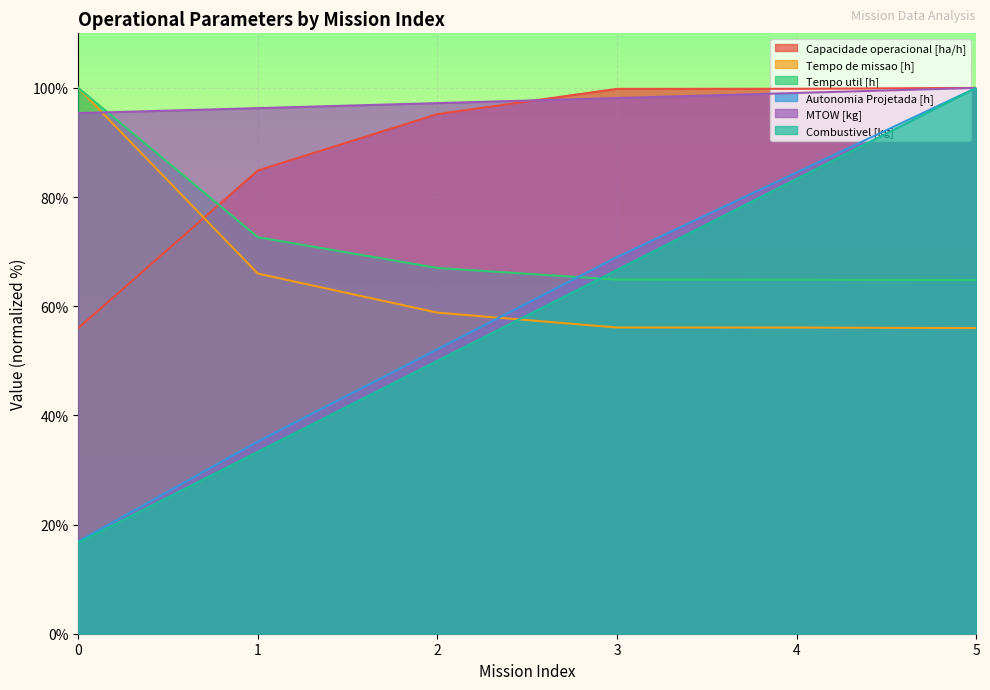

True or false: Autonomia Projetada [h] has a value of 34.1 at 2.

False